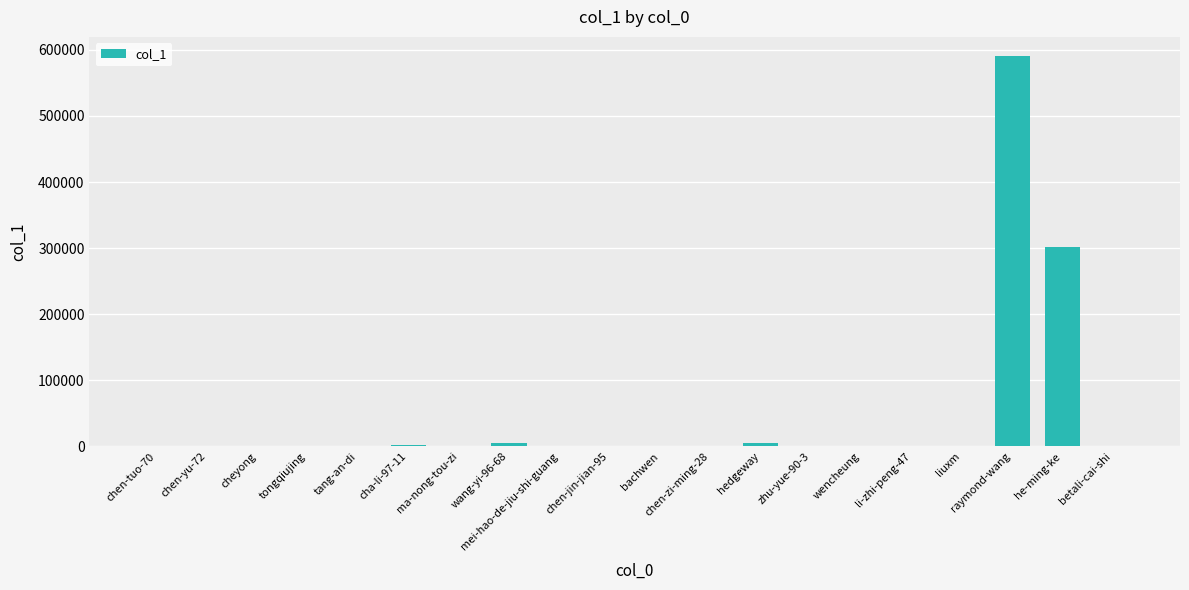

Where is the data nearest to the value 295094?

he-ming-ke